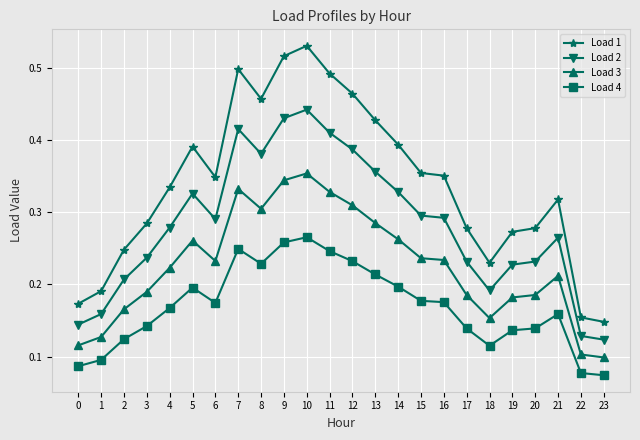

Is the value of Load 3 at 21 greater than the value of Load 1 at 12?

No